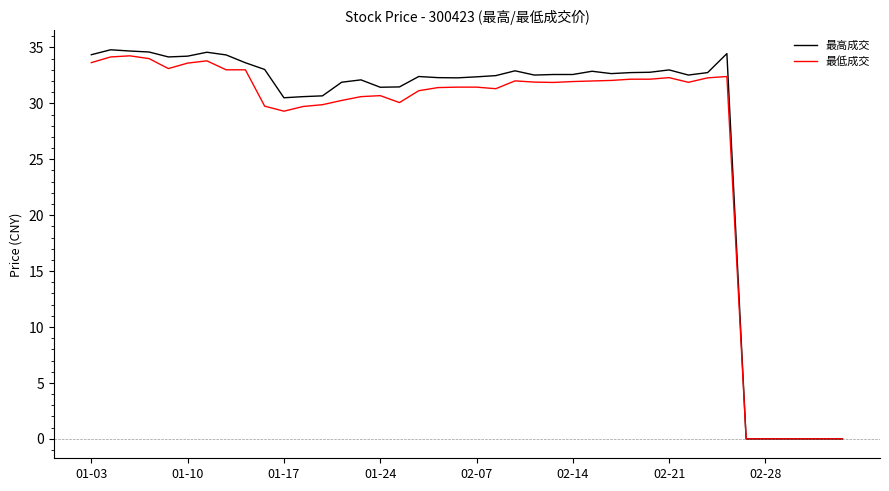

What is the sum of all 最低成交 values?

1084.5